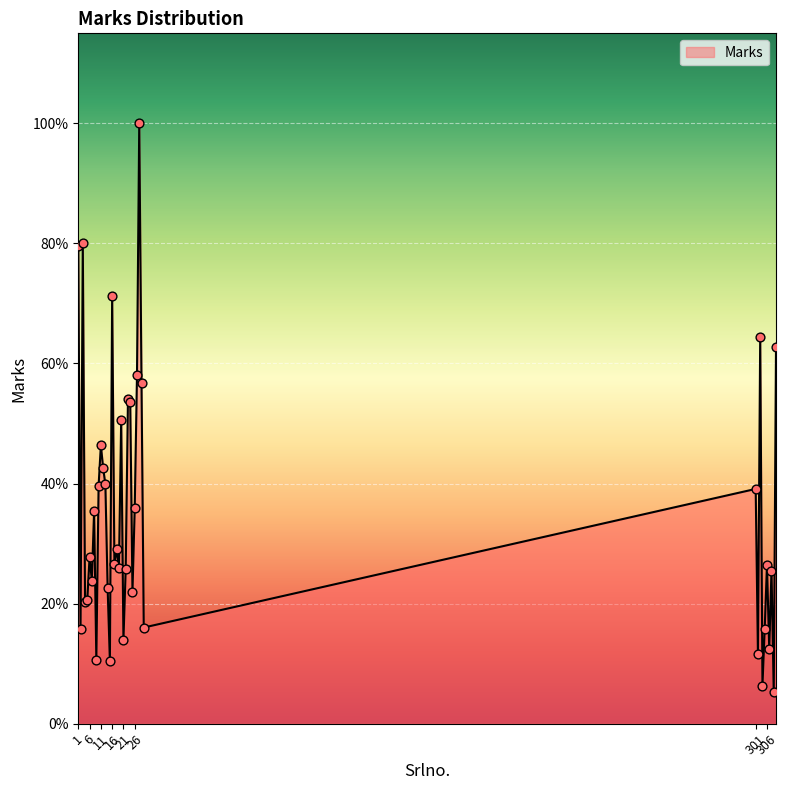

Does the chart have visible grid lines?

Yes